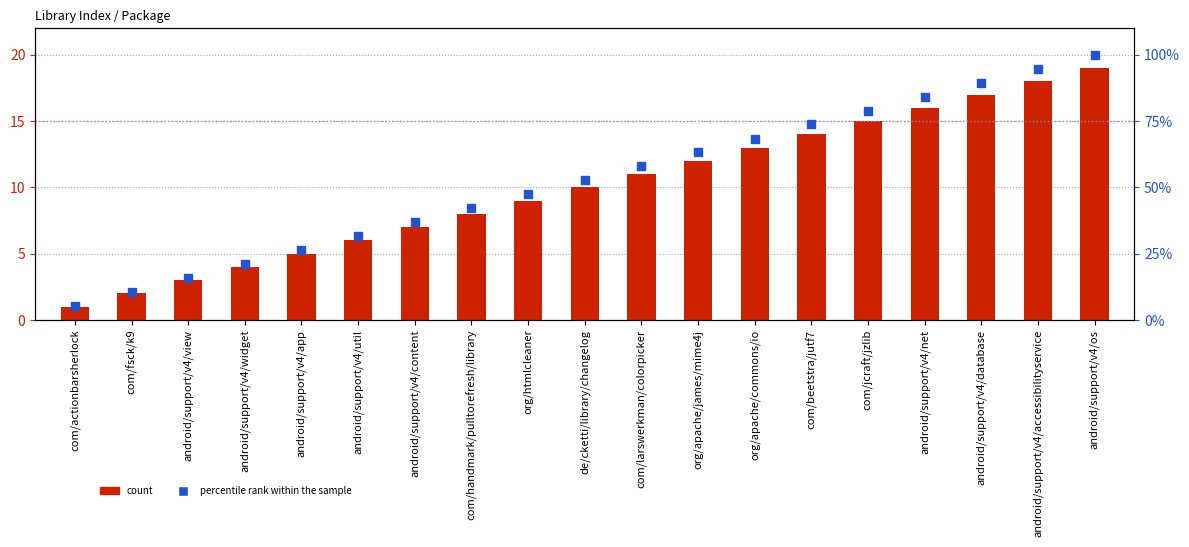

Which series has the largest total across all categories?

percentile rank within the sample